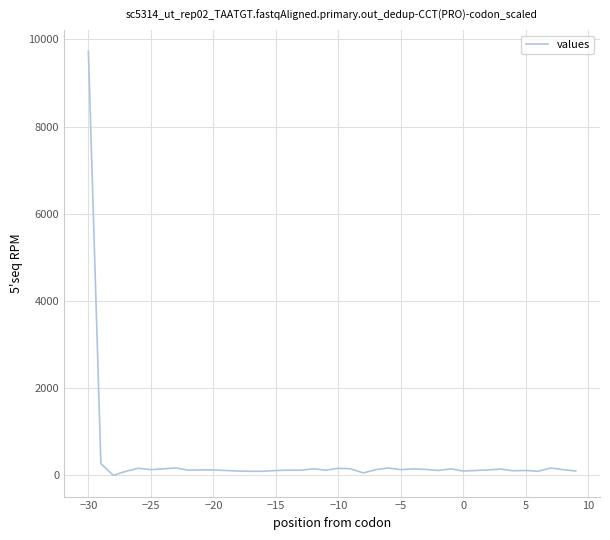

What is the maximum value shown in the chart?

9730